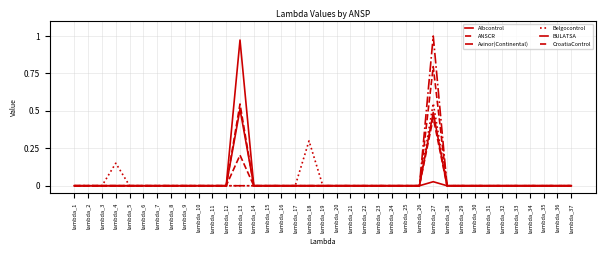

At lambda_35, list the series in order from largest to smallest.

Albcontrol, ANSCR, Avinor(Continental), Belgocontrol, BULATSA, CroatiaControl